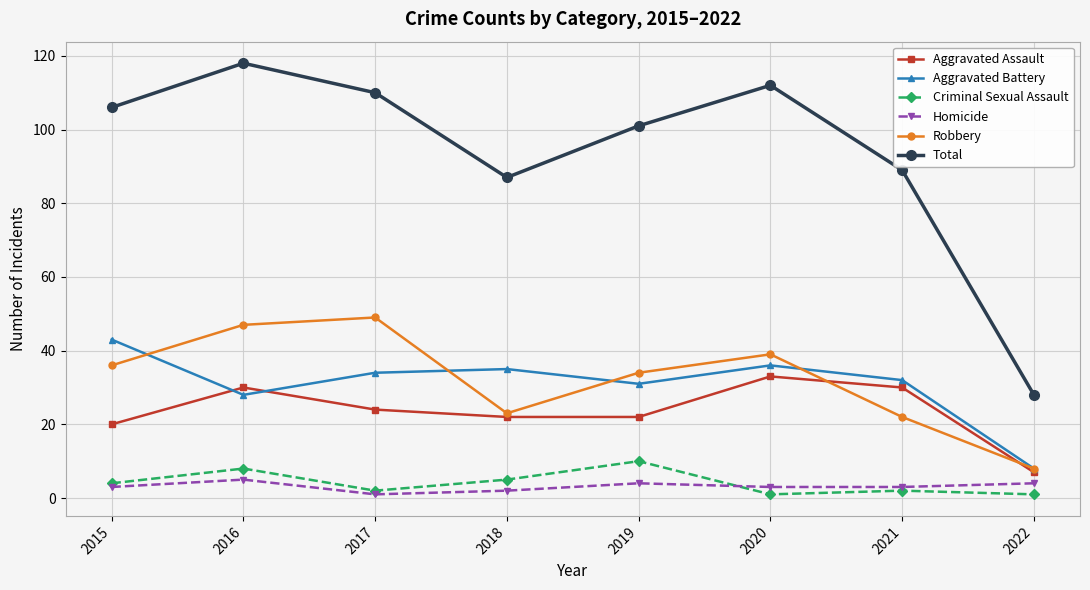

Which series has the largest total across all categories?

Total